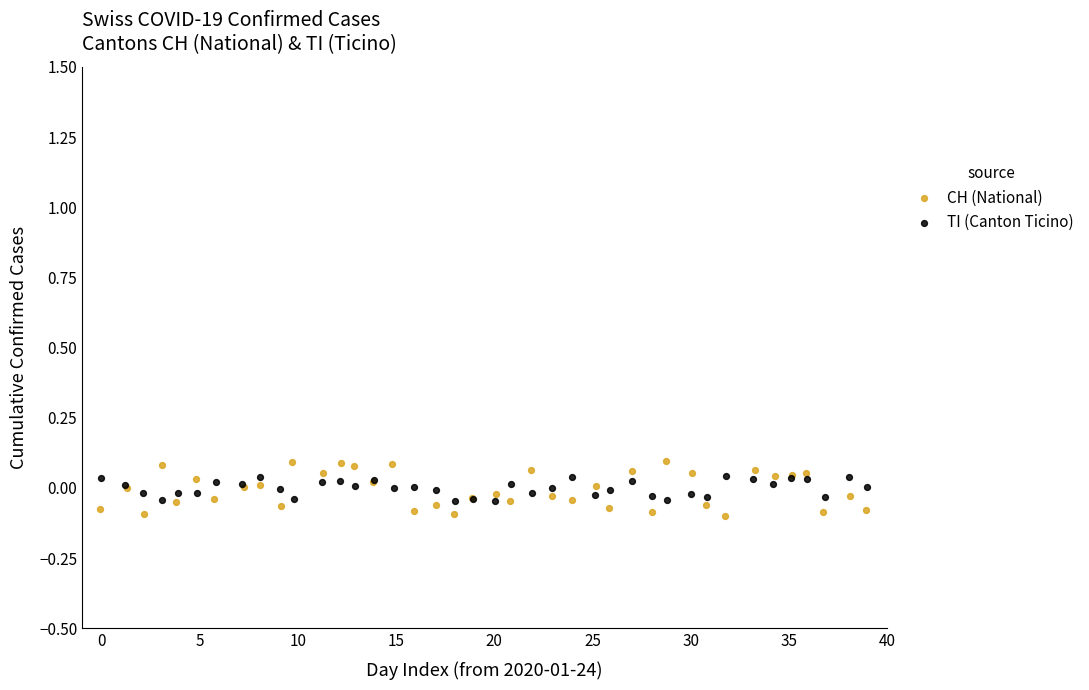

What are all the series names shown in the legend?

CH (National), TI (Canton Ticino)